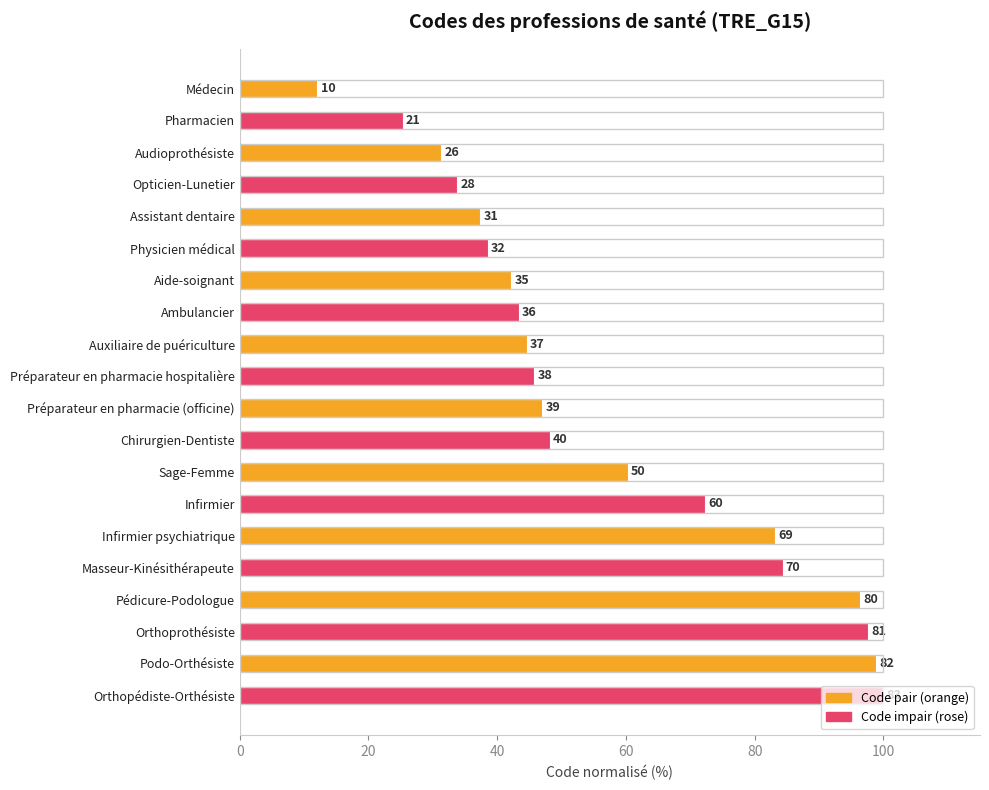

Does the chart contain any negative values?

No